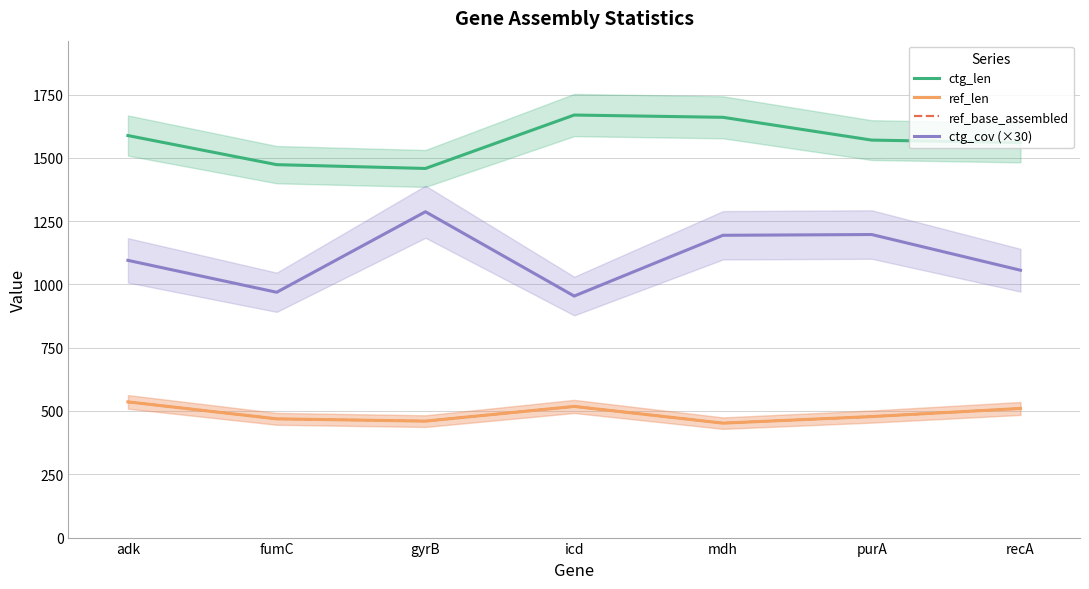

Which label corresponds to the largest value in the chart?

icd